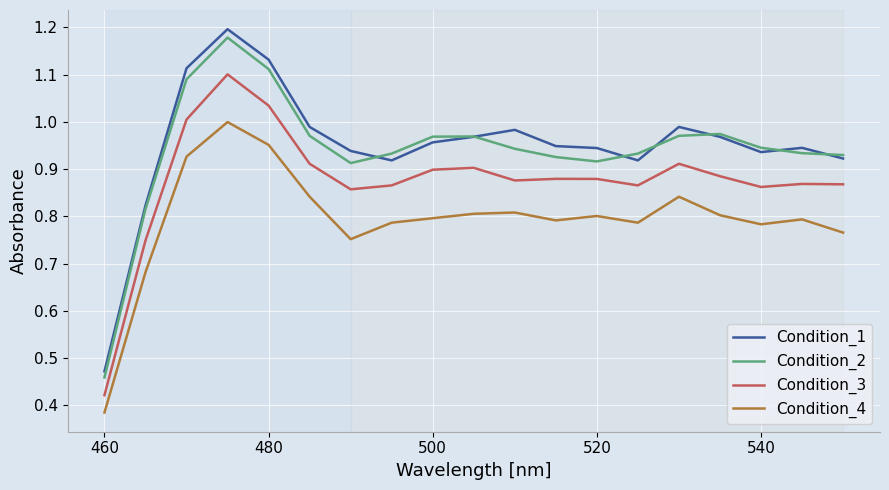

True or false: Condition_4 and Condition_2 intersect in this chart.

False